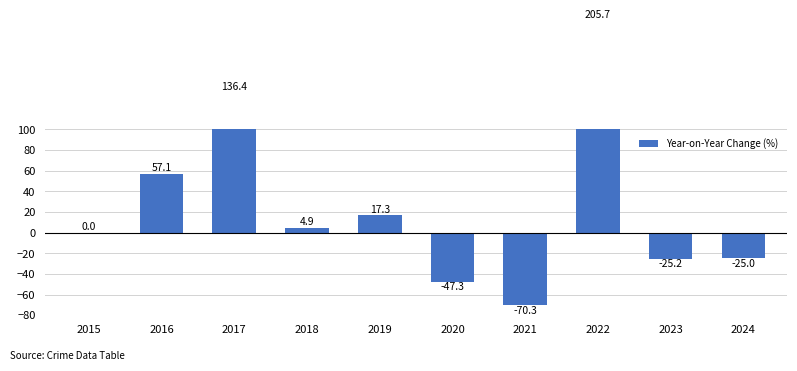

Read the value at 2022.

205.7